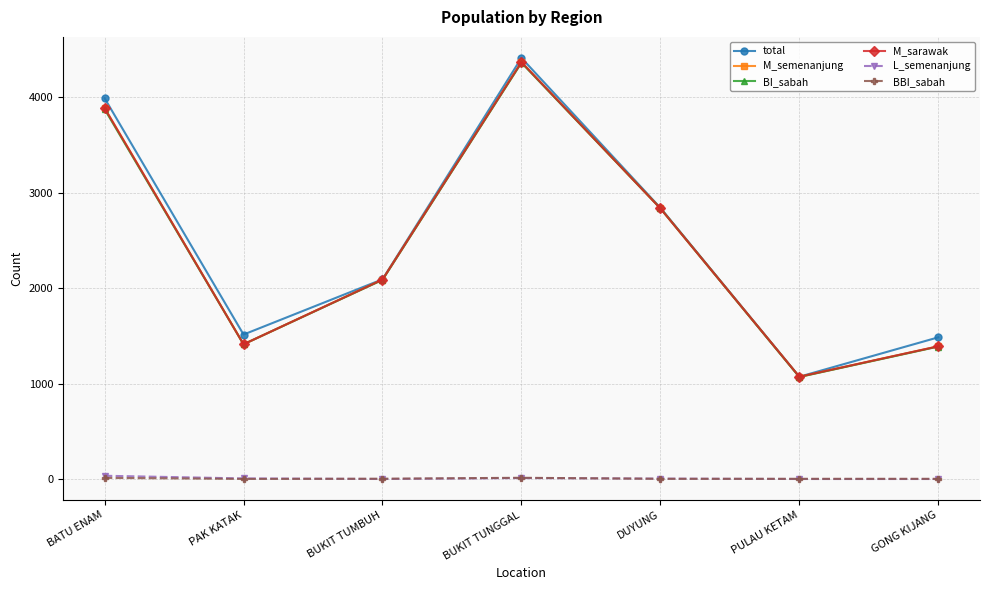

Which series has the largest range (max minus min)?

total